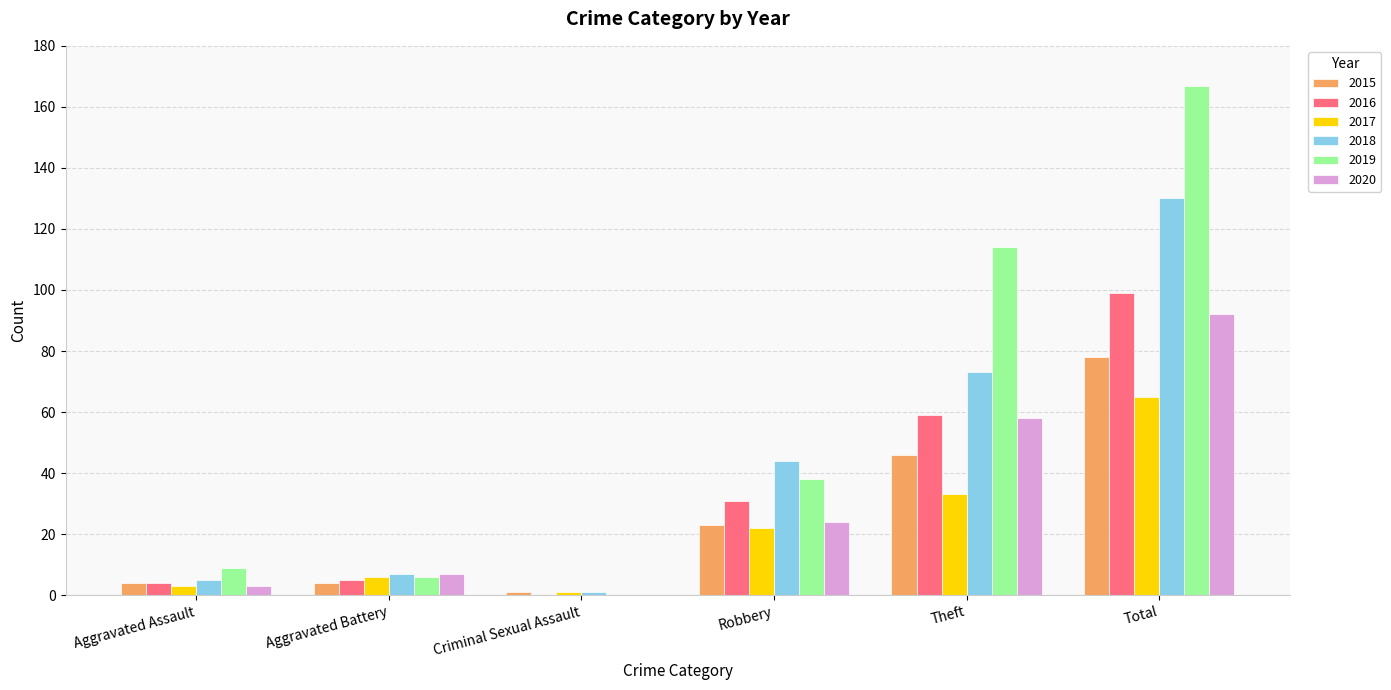

Does the chart contain stacked bars?

No